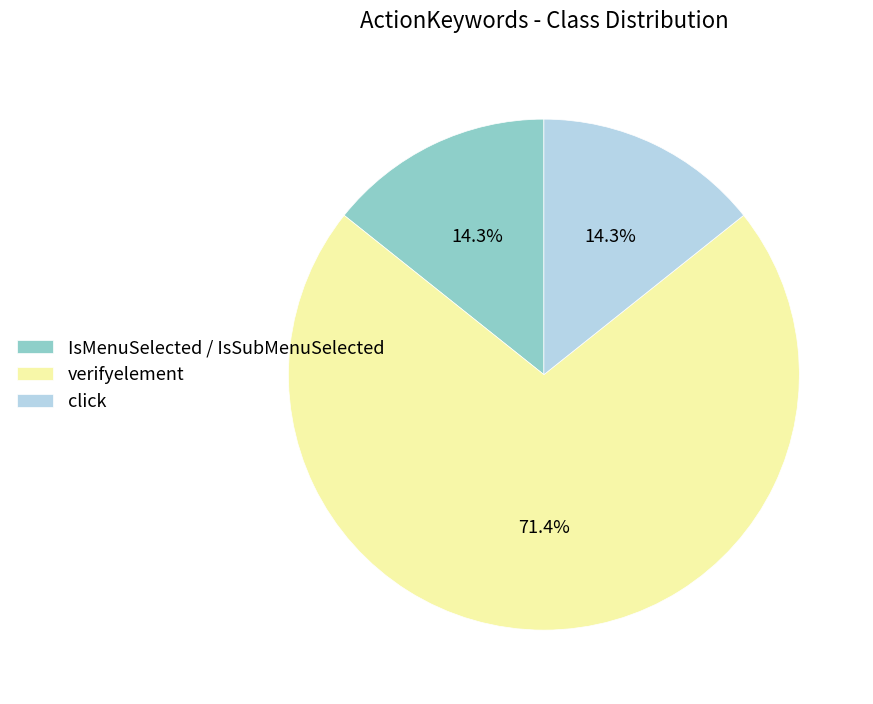

Which category has the biggest portion of the pie?

verifyelement